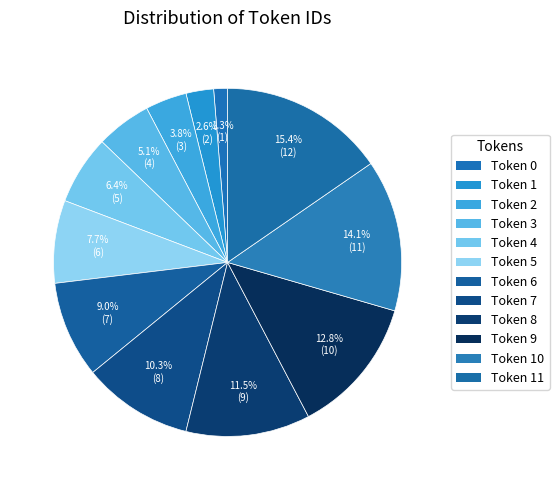

Rank the categories by value from lowest to highest.

Token 0, Token 1, Token 2, Token 3, Token 4, Token 5, Token 6, Token 7, Token 8, Token 9, Token 10, Token 11